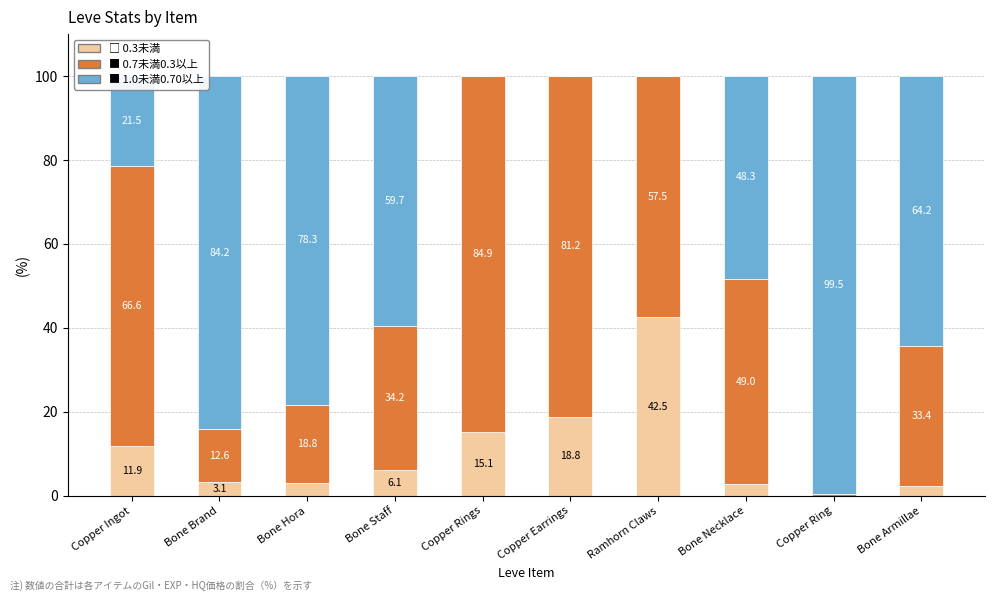

What is the total value across all series at Bone Armillae?

100.0